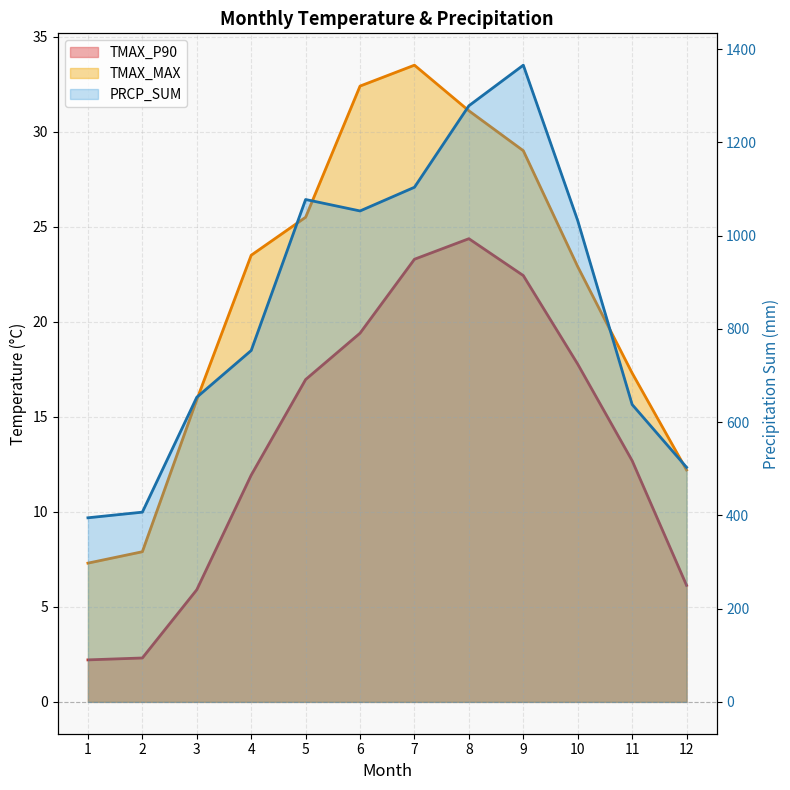

Reading left to right, list all the values displayed in this chart.

TMAX_P90: 2.2	2.3	5.9	11.9	17.0	19.4	23.3	24.4	22.4	17.8	12.7	6.1
TMAX_MAX: 7.3	7.9	15.9	23.5	25.5	32.4	33.5	31.1	29.0	22.9	17.3	12.2
PRCP_SUM: 394.9	407.0	653.4	753.7	1077.6	1053.0	1103.9	1278.7	1365.7	1032.3	637.8	503.1